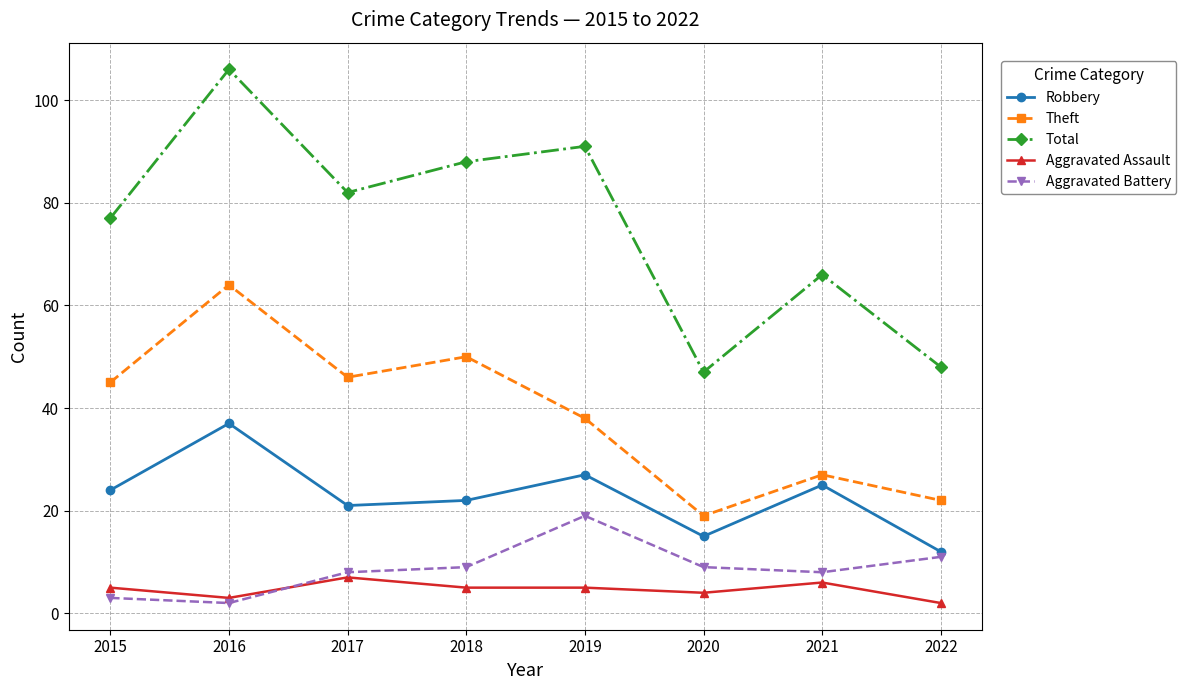

Reading left to right, what are all the values shown in this chart?

Robbery: 24	37	21	22	27	15	25	12
Theft: 45	64	46	50	38	19	27	22
Total: 77	106	82	88	91	47	66	48
Aggravated Assault: 5	3	7	5	5	4	6	2
Aggravated Battery: 3	2	8	9	19	9	8	11